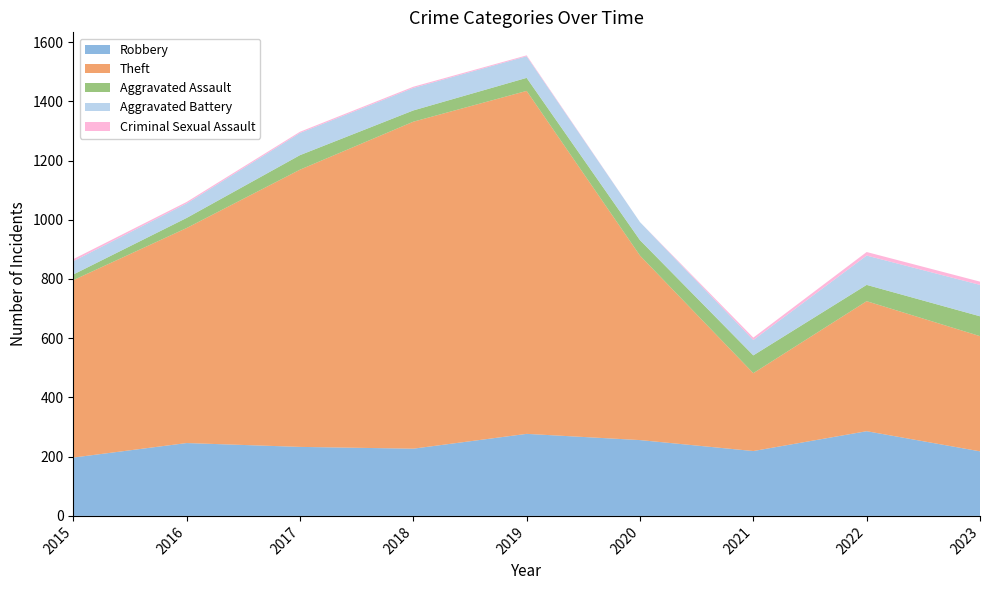

Reading right to left, what are all the values shown in this chart?

Robbery: 2023=218	2022=286	2021=219	2020=256	2019=277	2018=227	2017=233	2016=246	2015=197
Theft: 2023=389	2022=439	2021=263	2020=623	2019=1158	2018=1104	2017=936	2016=726	2015=599
Aggravated Assault: 2023=67	2022=55	2021=60	2020=52	2019=44	2018=38	2017=49	2016=34	2015=19
Aggravated Battery: 2023=106	2022=99	2021=52	2020=61	2019=73	2018=76	2017=75	2016=49	2015=45
Criminal Sexual Assault: 2023=11	2022=12	2021=8	2020=0	2019=3	2018=4	2017=4	2016=5	2015=7